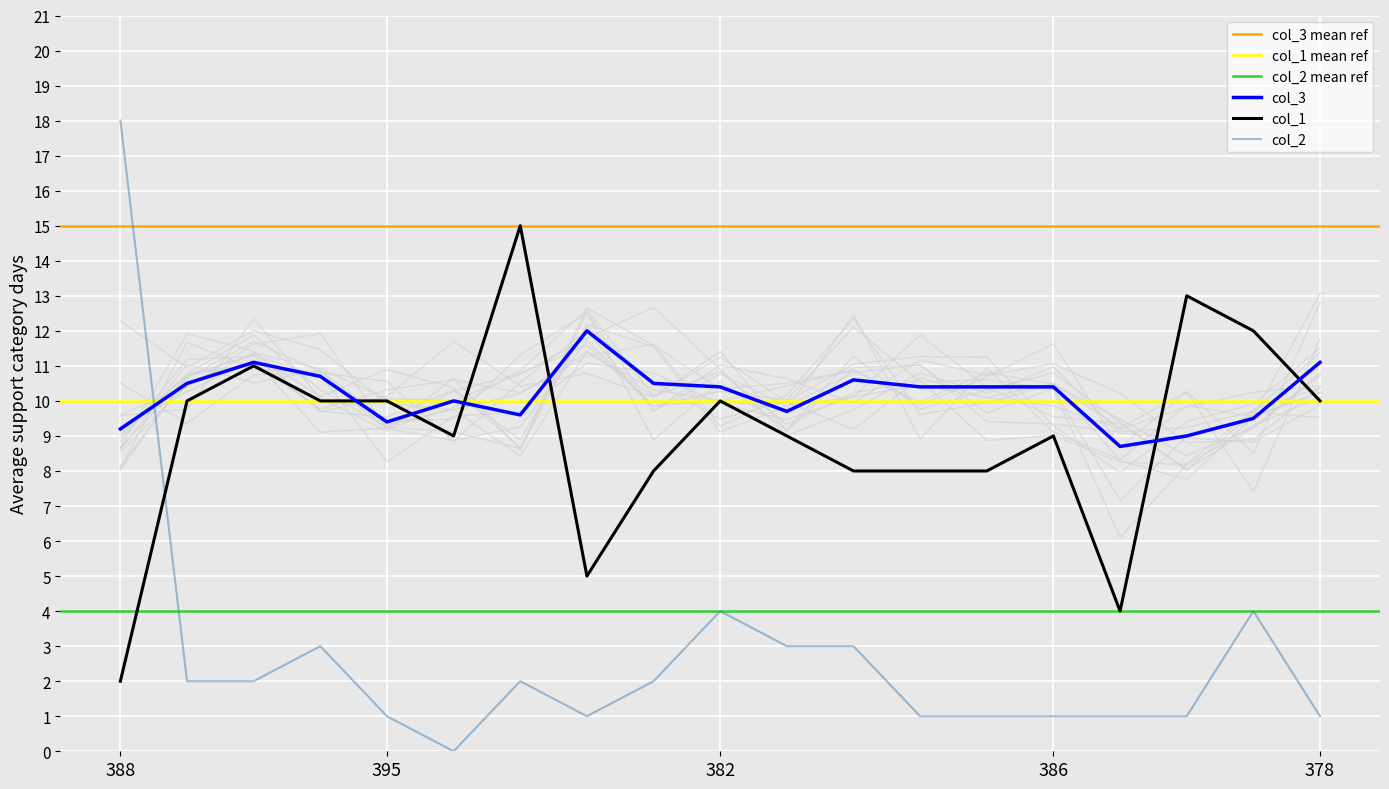

What is the highest value of the col_1 series?

15.0